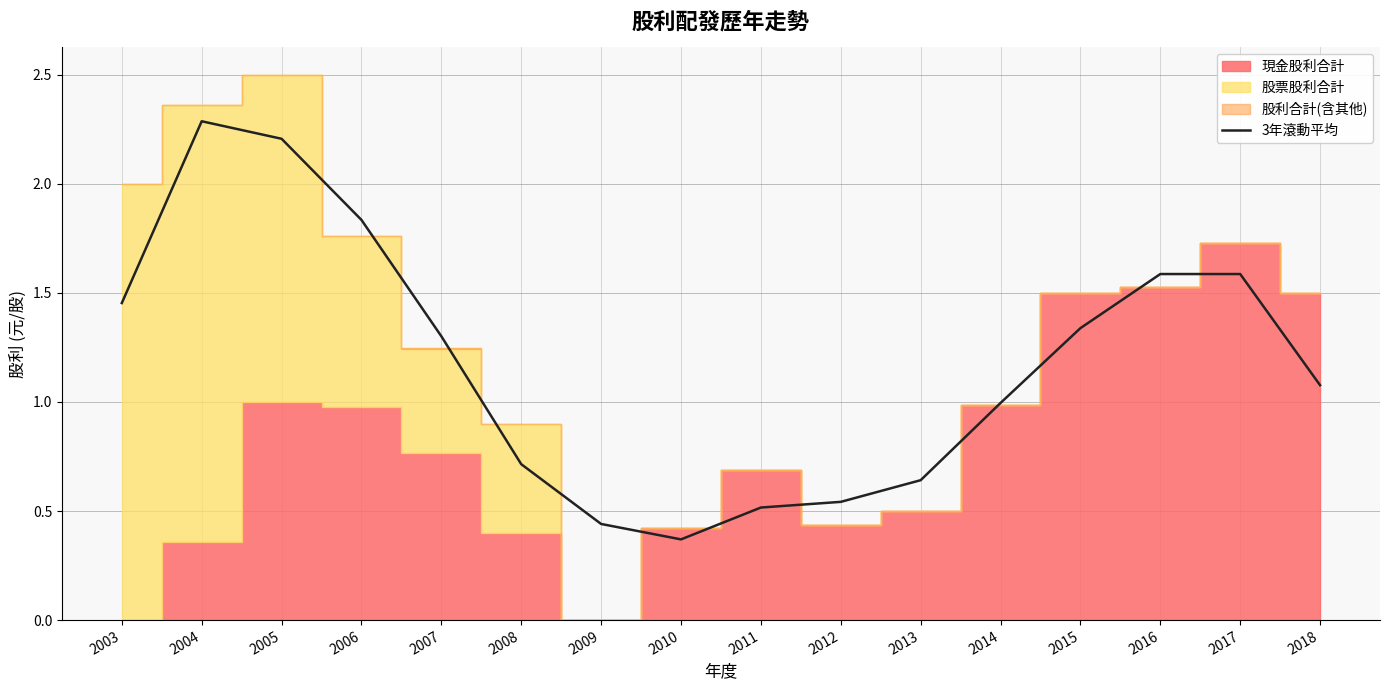

How many points are lower than both their immediate neighbors (excluding endpoints)?

1